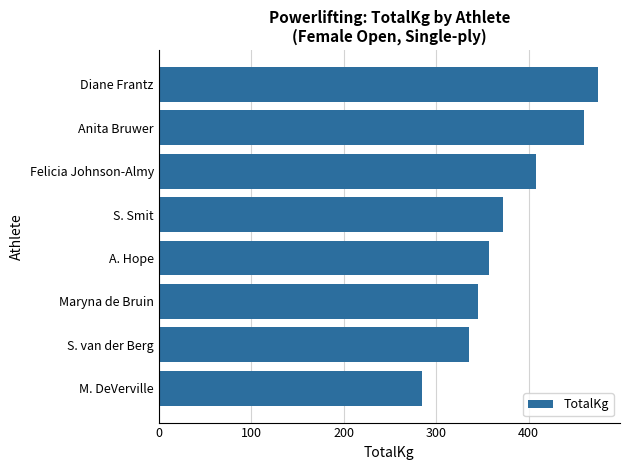

Is it true that the value at S. Smit is 223.3?

False